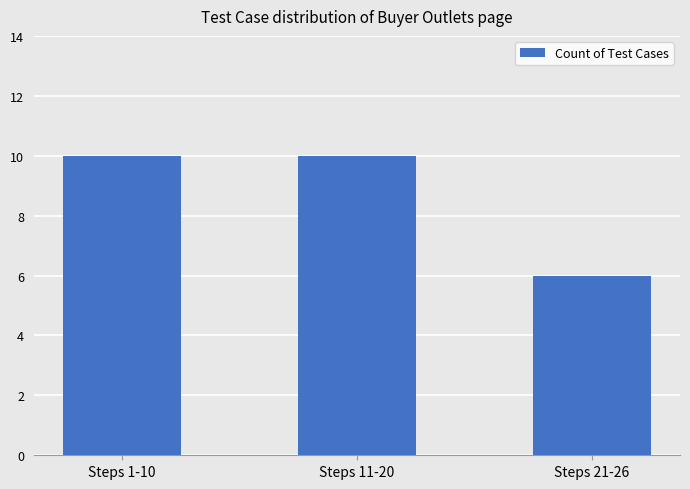

At which category does the chart reach its minimum across all series?

Steps 21-26